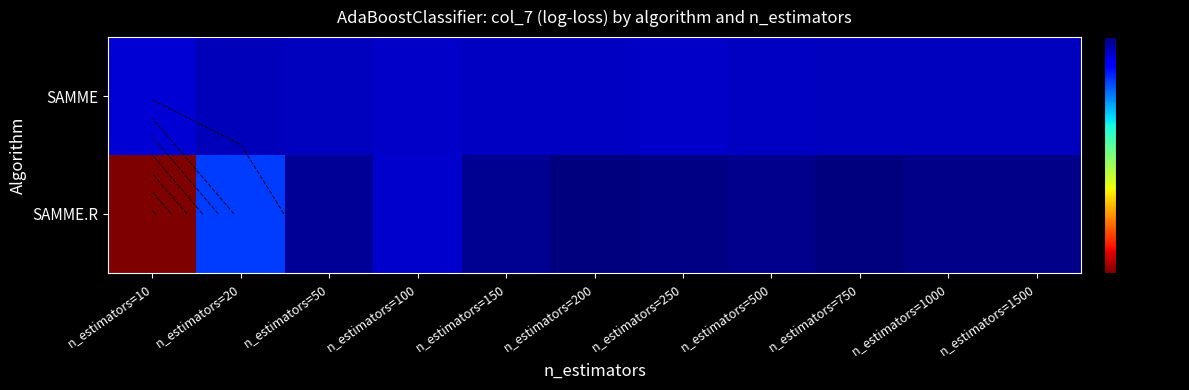

What is the minimum value shown in the chart?

-0.8